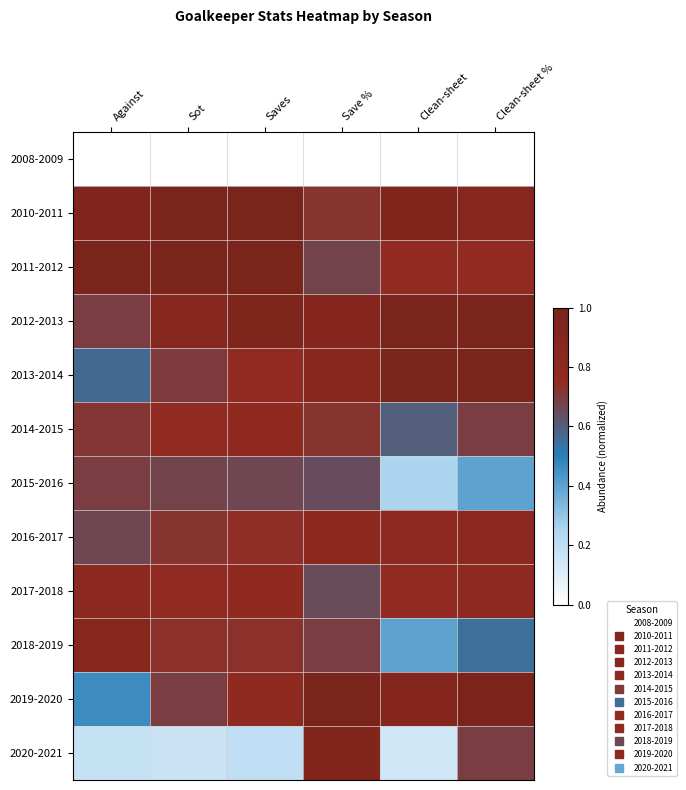

At which category is the sum across all series the highest?

Save %